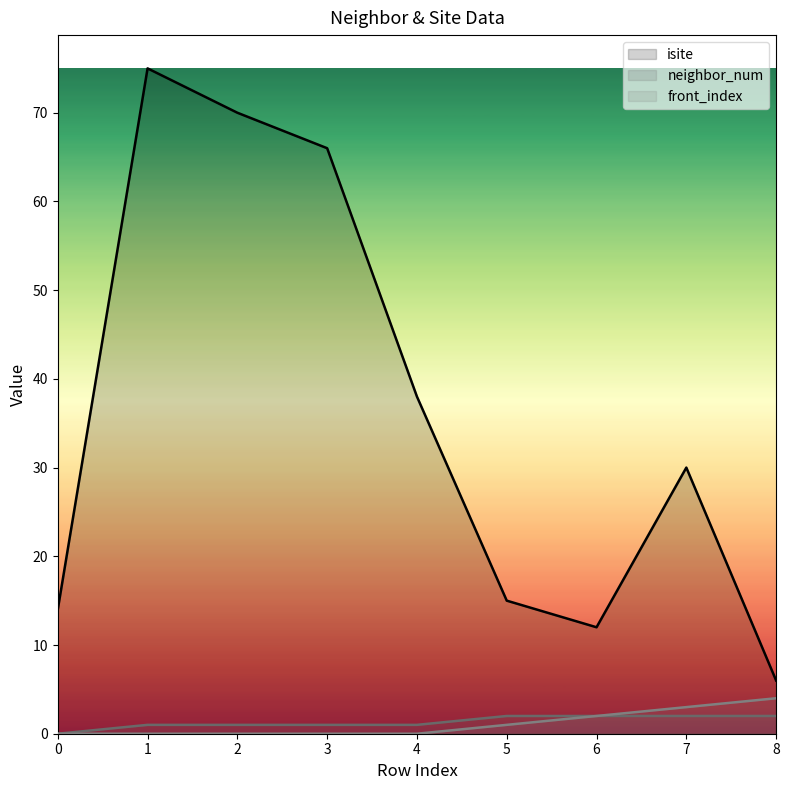

In isite, how many points are lower than both neighbors (excluding endpoints)?

1